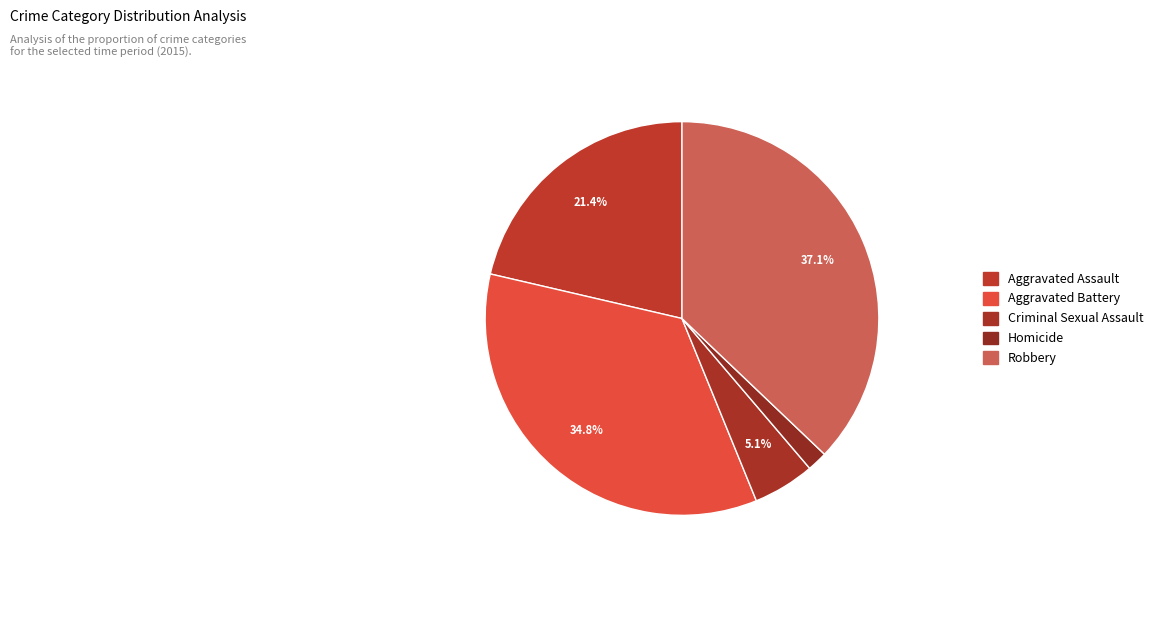

Between Robbery and Criminal Sexual Assault, which is larger?

Robbery